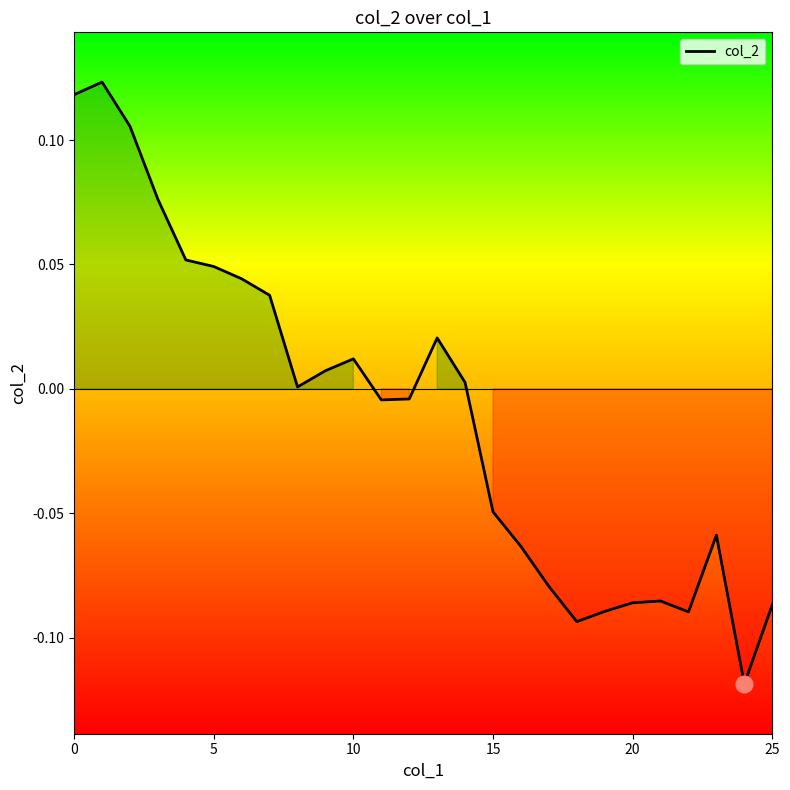

How many lines are shown in the chart?

1